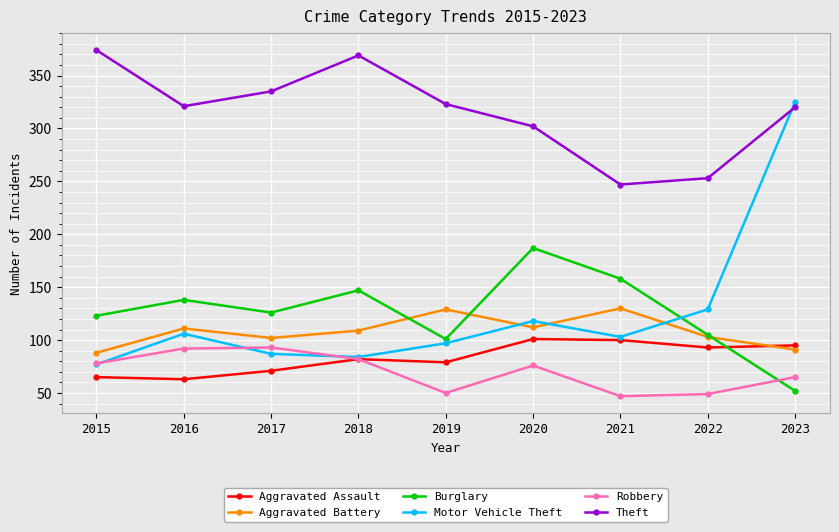

Does the chart display data point markers on the line(s)?

Yes